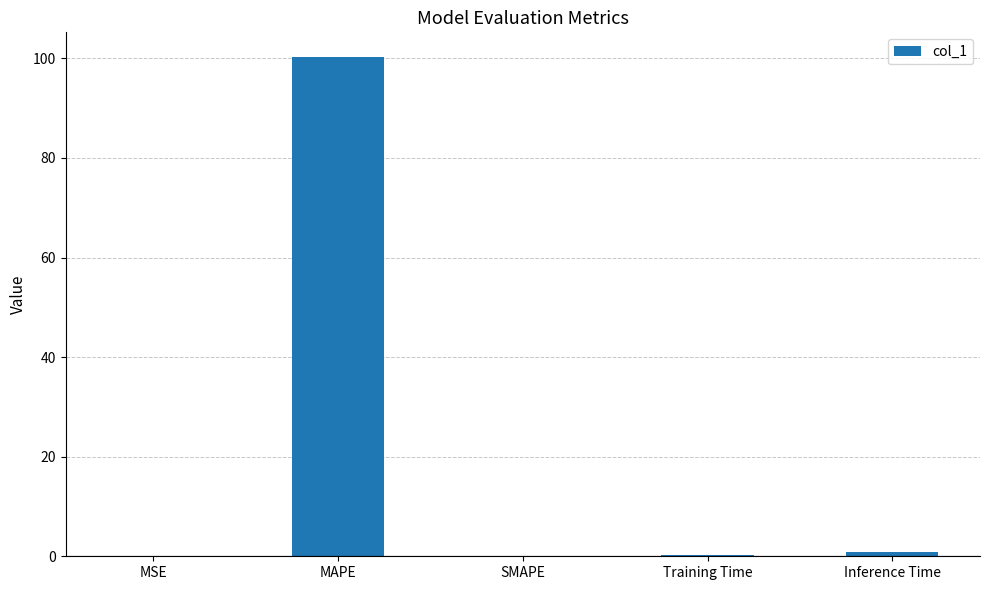

Between Inference Time and MAPE, which is larger?

MAPE